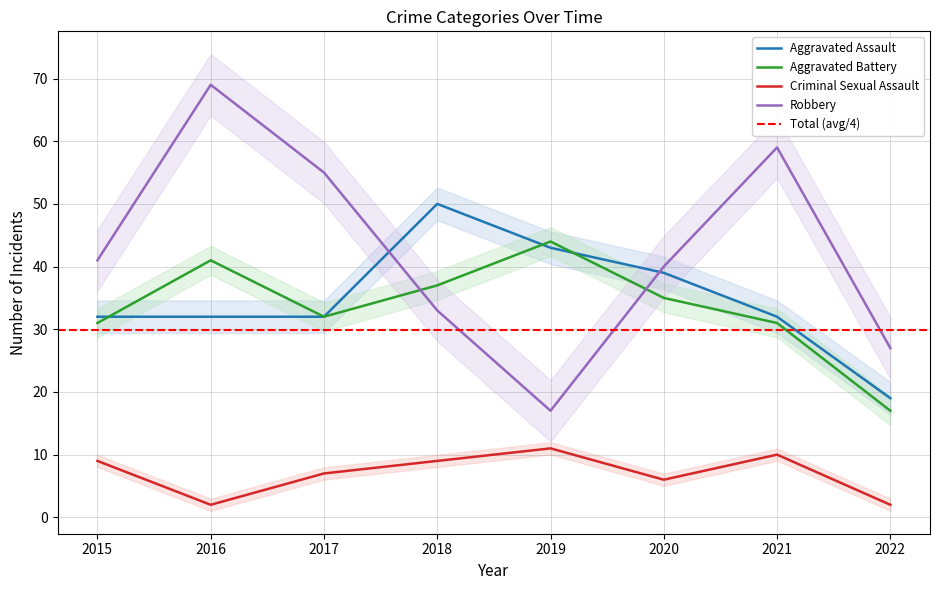

What is the total value across all series at 2015?

113